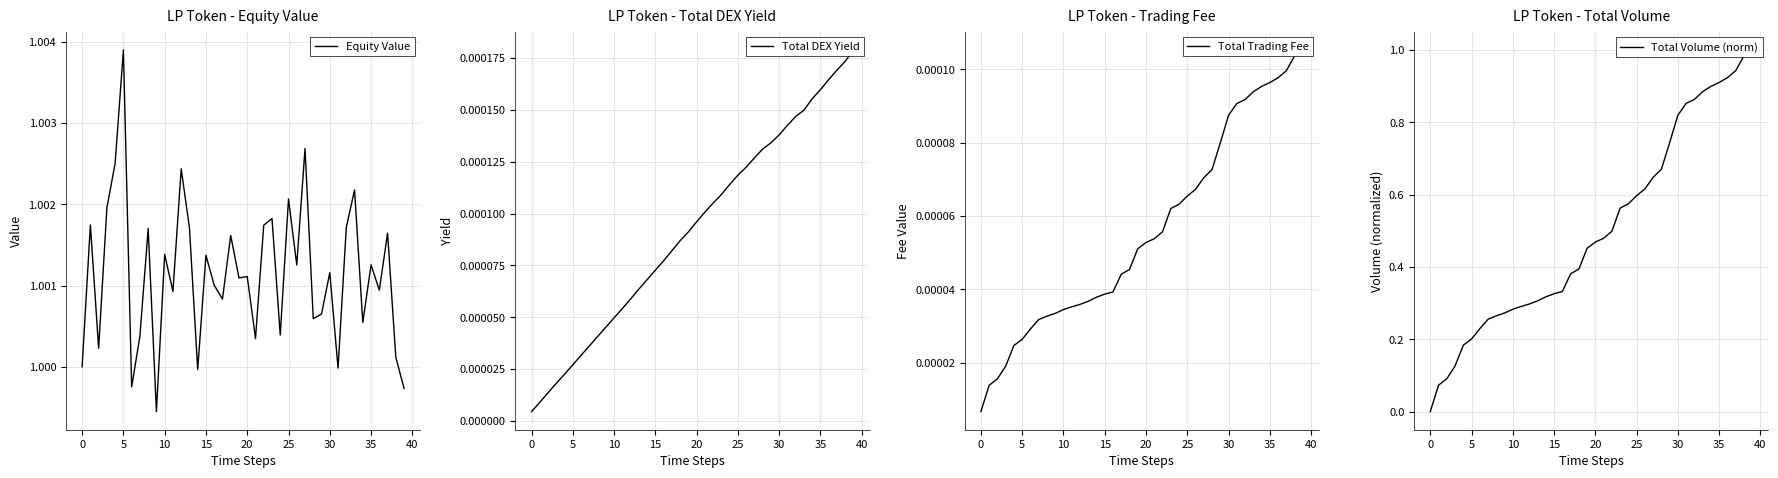

Between 16 and 45, which is larger?

45